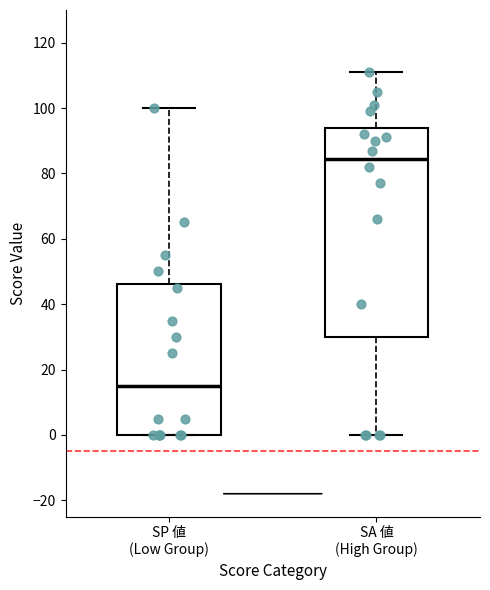

Reading left to right, read every box against the y-axis: the position of its median line, the range the box covers, and the ends of its whiskers. The values are not printed on the chart, so give them approximately, as read against the axis.

SP 値 (Low Group): median 16, box 0 to 46, whiskers 0 to 100
SA 値 (High Group): median 84, box 30 to 94, whiskers 0 to 112